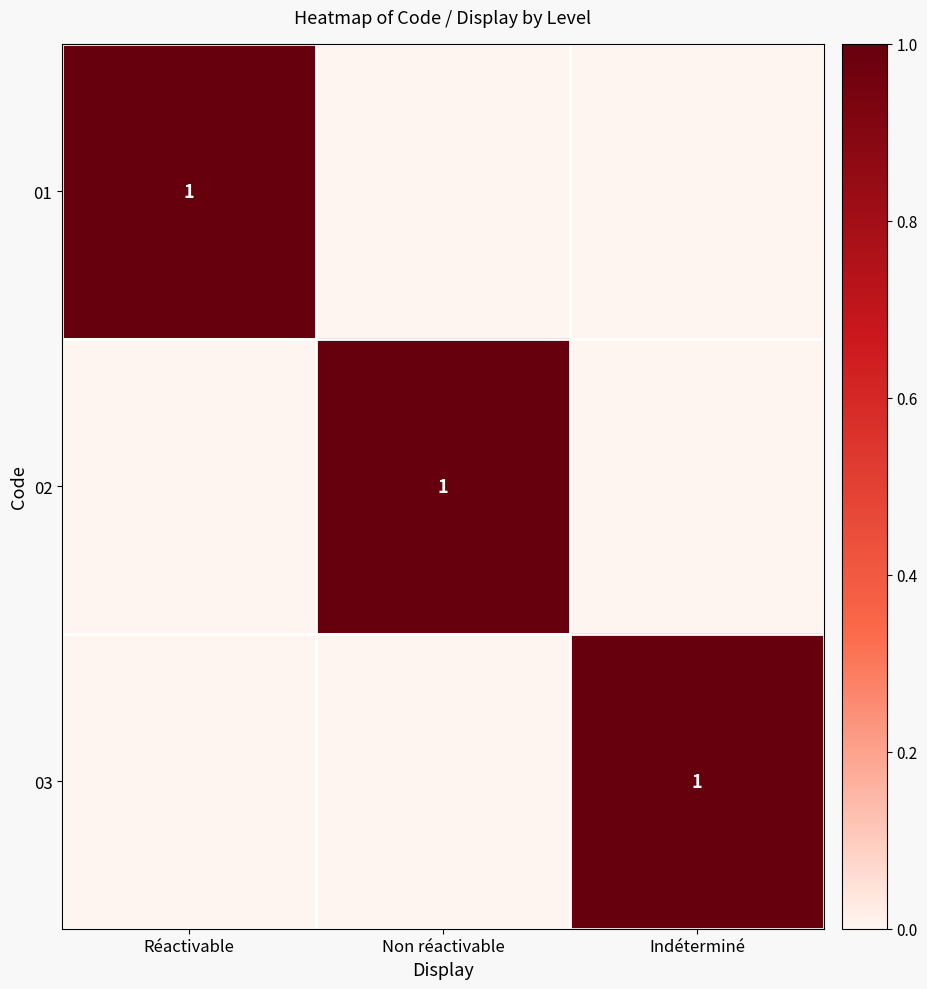

The 03 series shows 1 at Indéterminé. True or false?

True